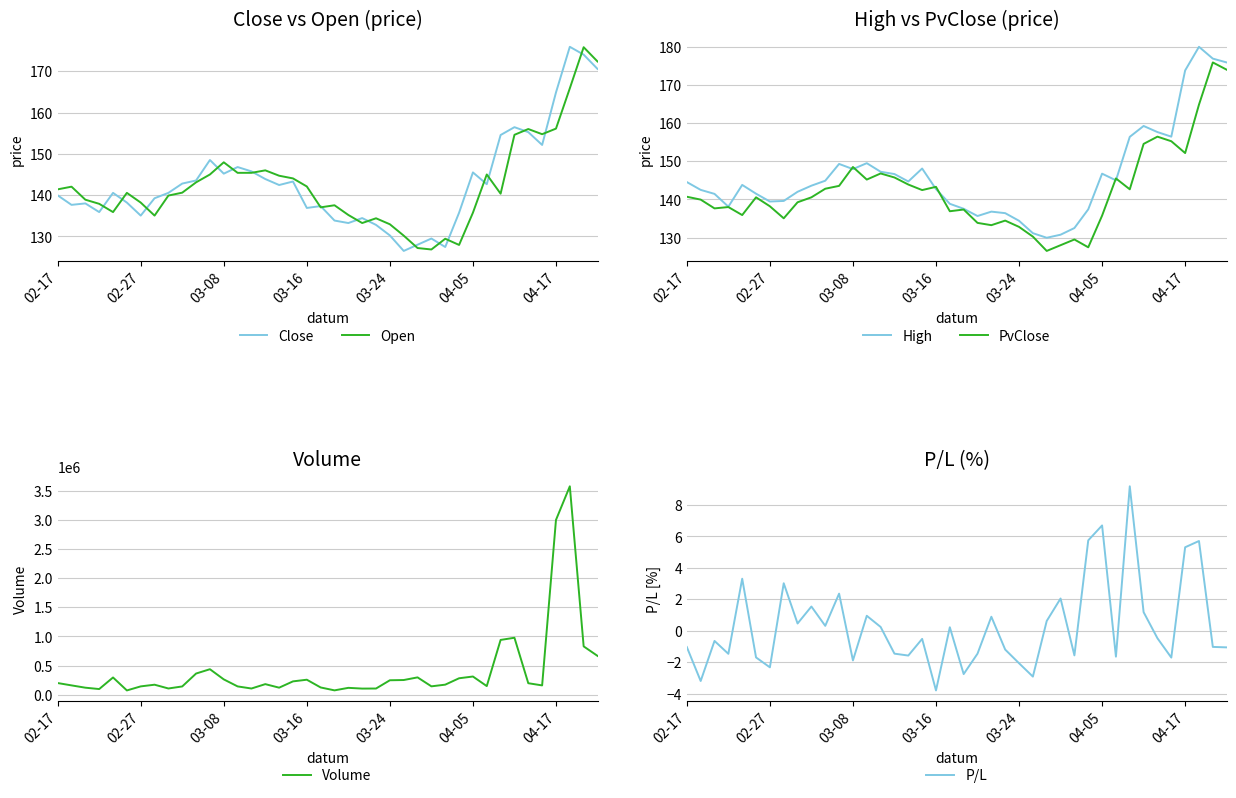

At which label is PvClose closest to 151?

04-17